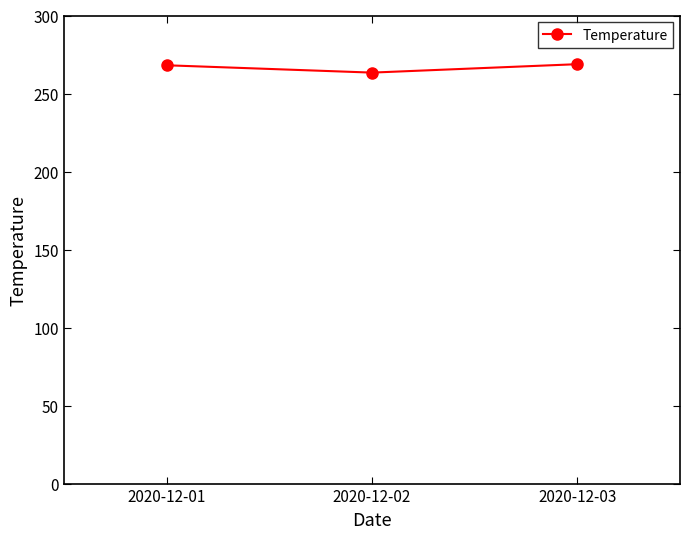

How many lines are shown in the chart?

1